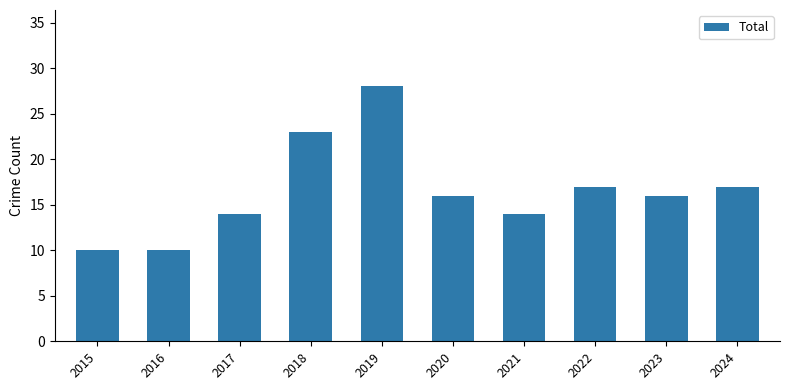

What is the value of the 1st bar from the left?

10